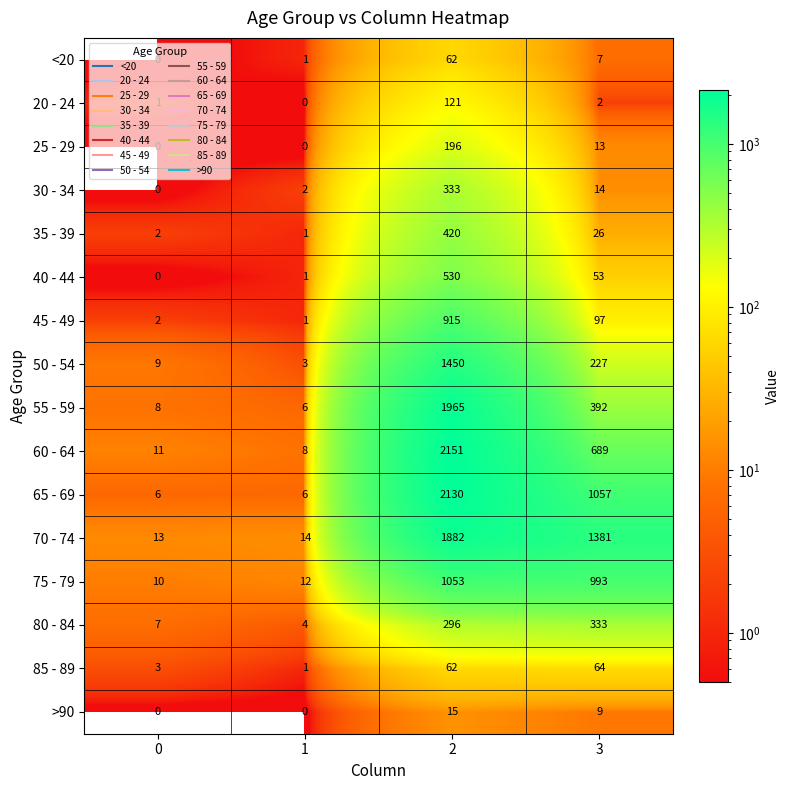

What is the difference between the second highest and minimum values in the 60 - 64 series?

681